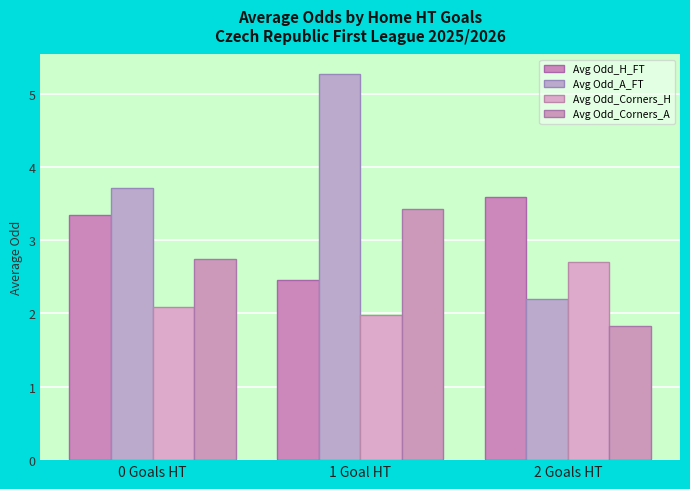

What are all the series names shown in the legend?

Avg Odd_H_FT, Avg Odd_A_FT, Avg Odd_Corners_H, Avg Odd_Corners_A